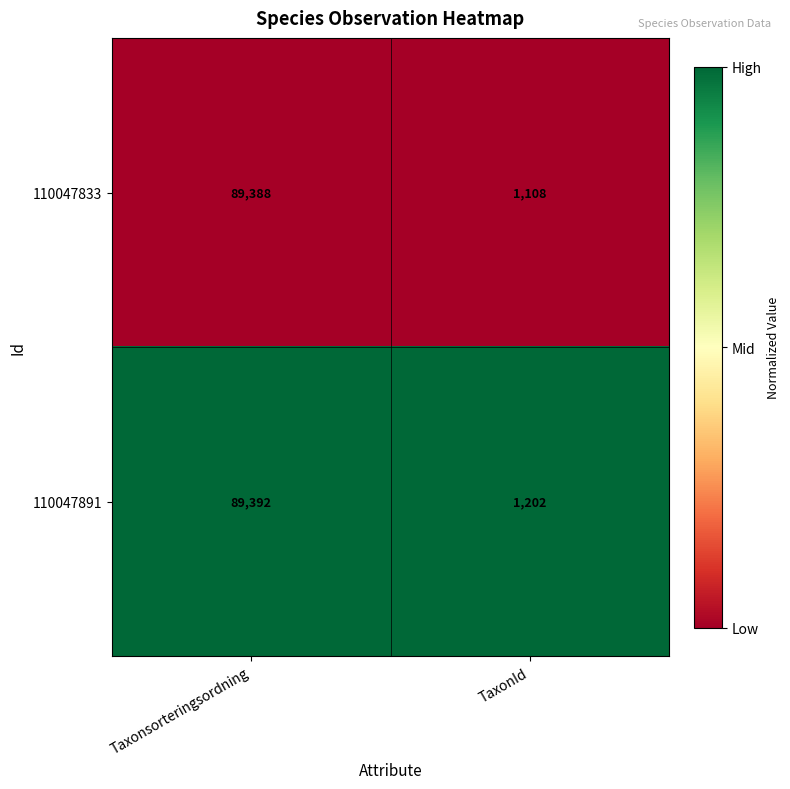

At which category is the sum across all series the highest?

Taxonsorteringsordning